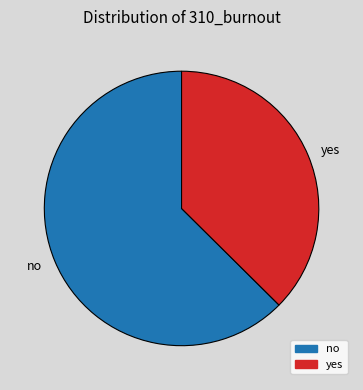

Approximately how many times larger is the value at yes compared to no?

0.6